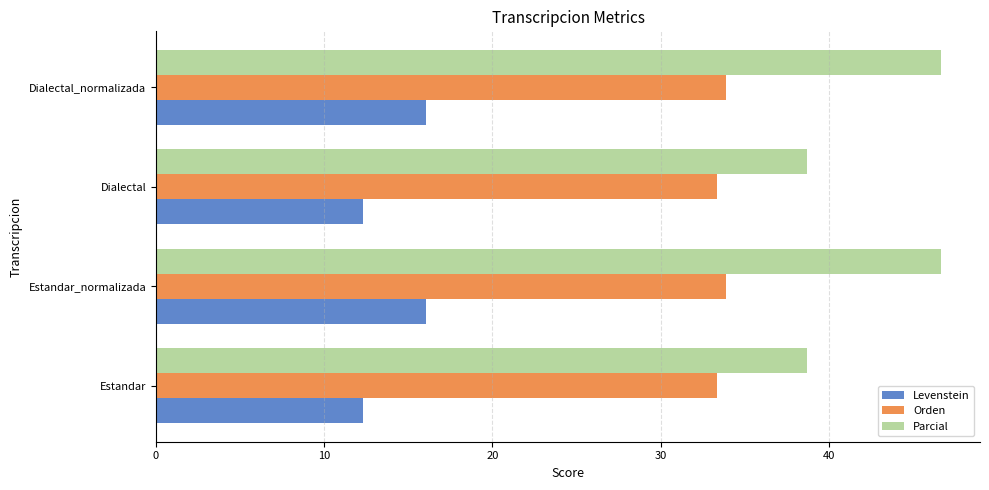

At how many categories does at least one series exceed 19?

4